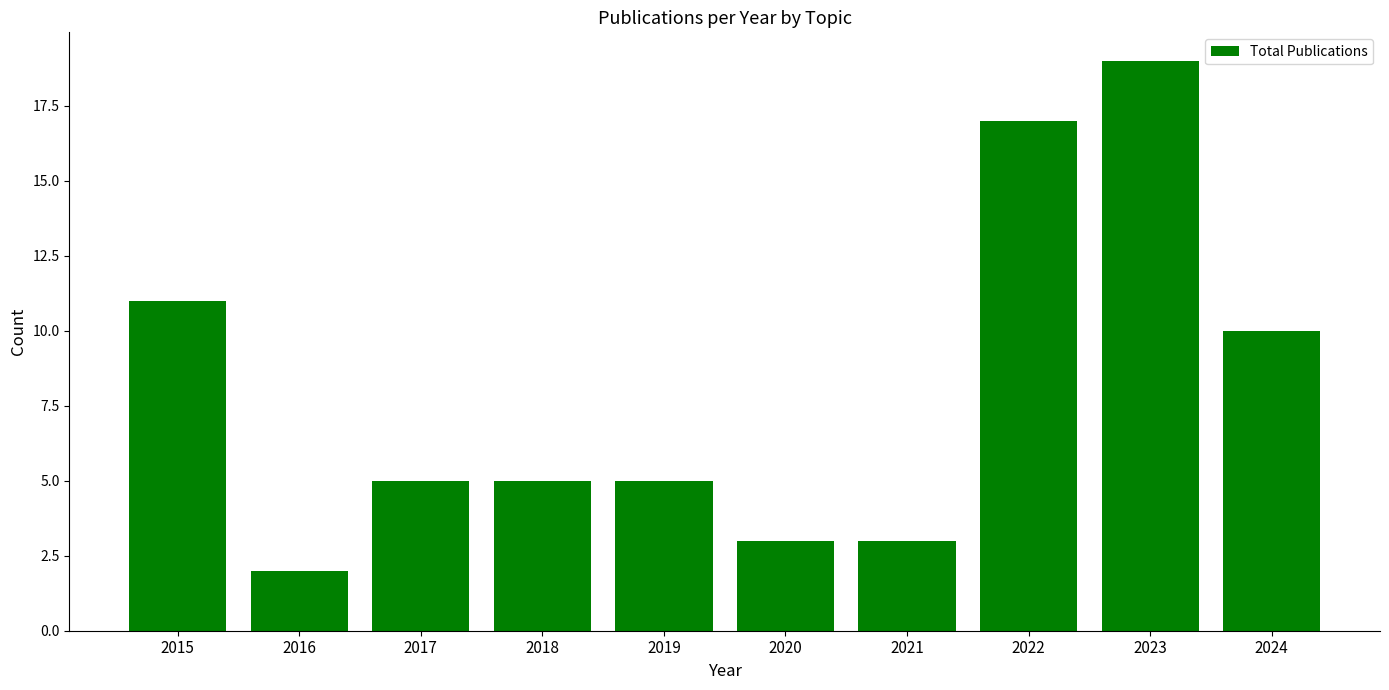

Where does the data first go above 5?

2015